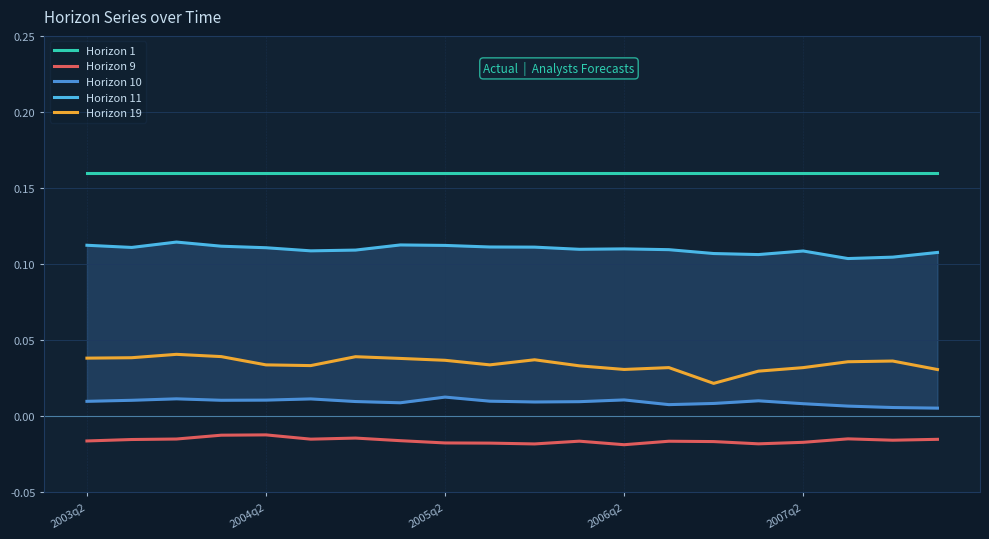

Is this an area chart (filled region under the line)?

No